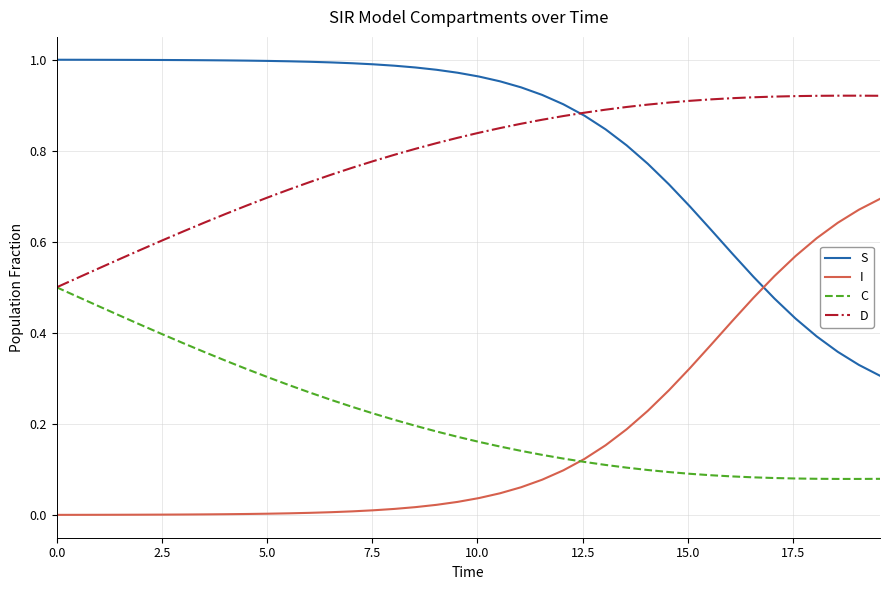

True or false: I and D intersect in this chart.

False